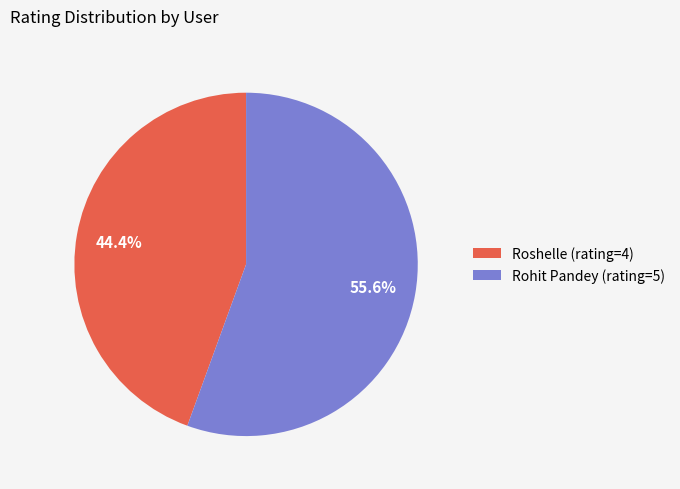

How many segments does this pie chart have?

2